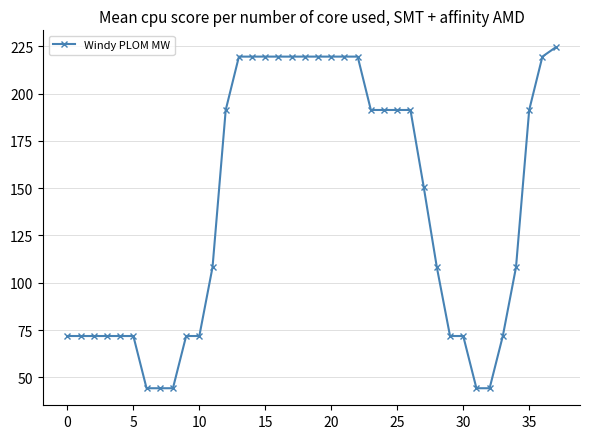

What is the value of the 30th point from the left?

71.8